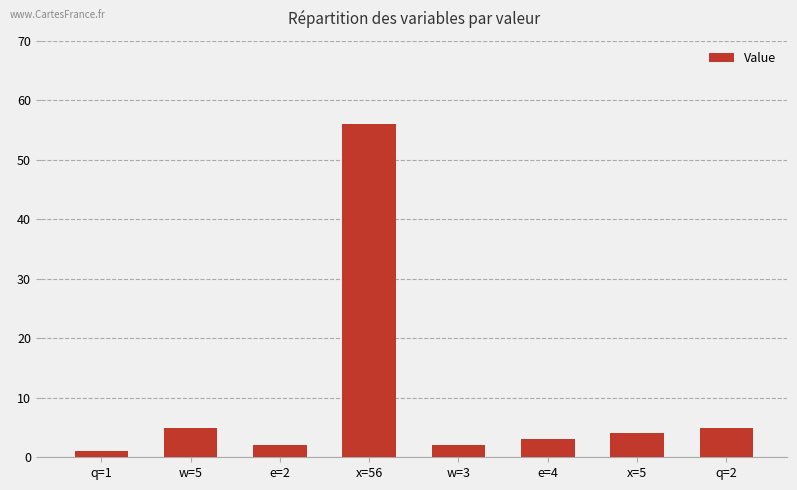

What is the average value?

10